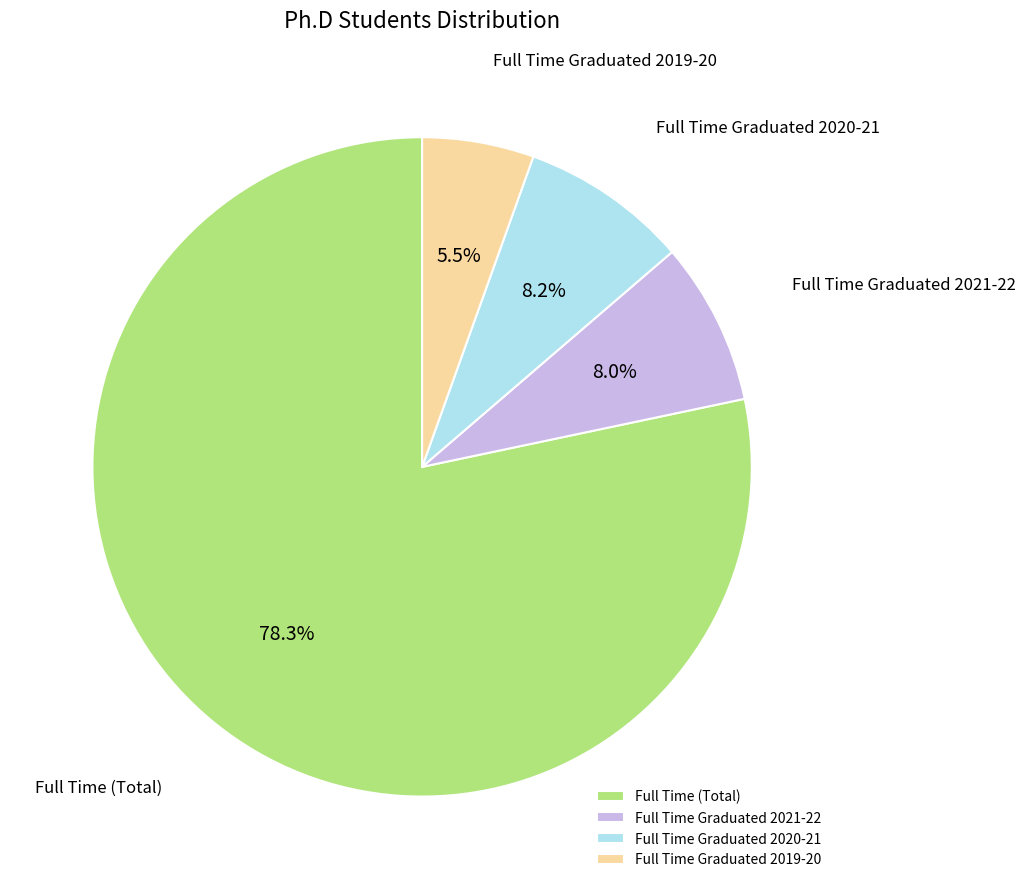

How much of the chart is everything except Full Time Graduated 2020-21?

91.8%